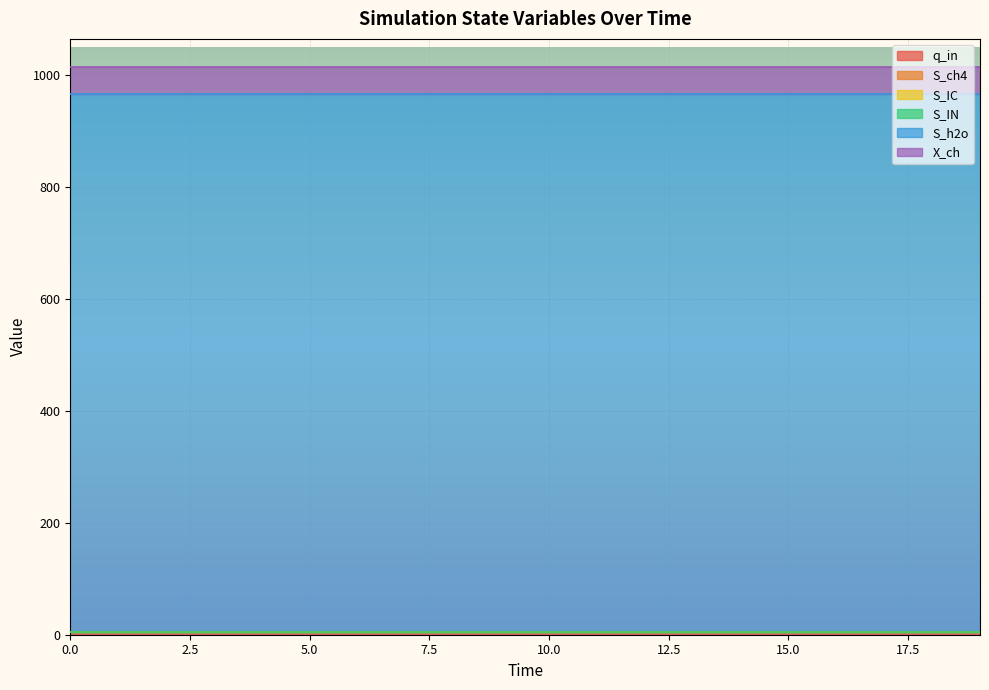

True or false: S_IC and q_in cross at least once.

False